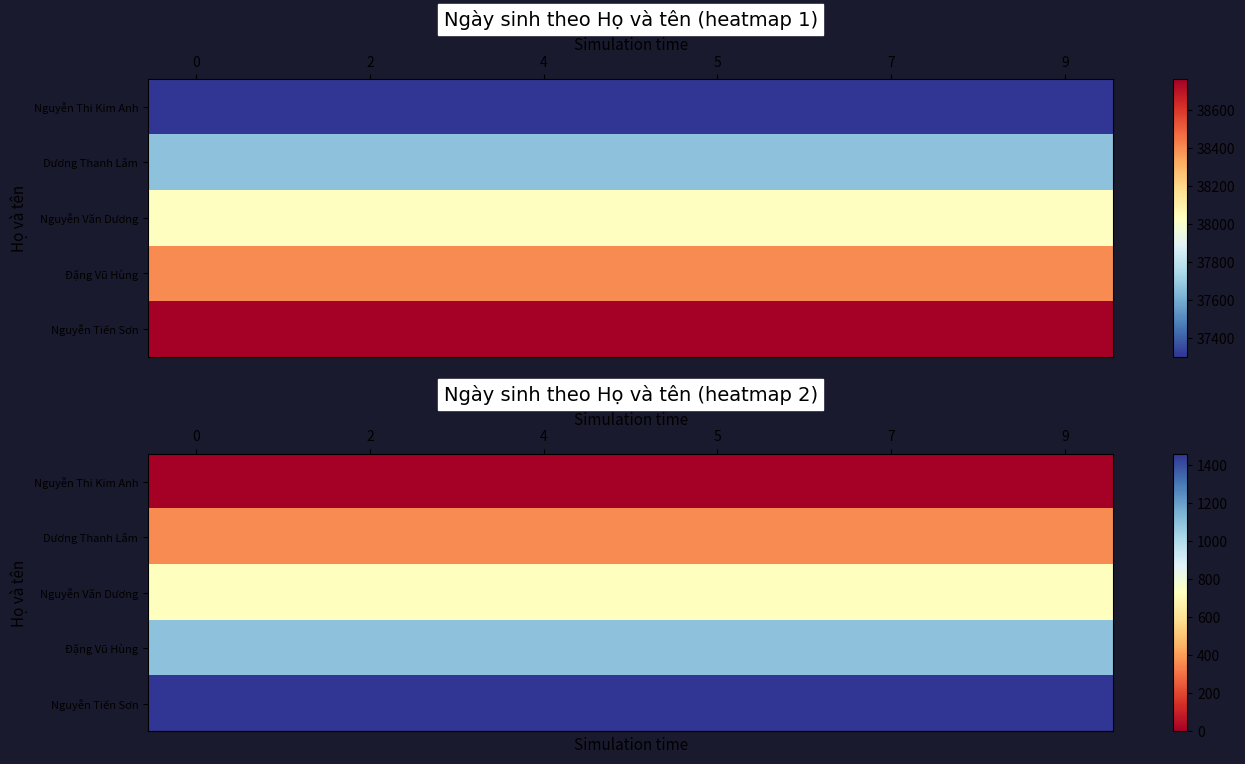

Count the number of data series in this chart.

5